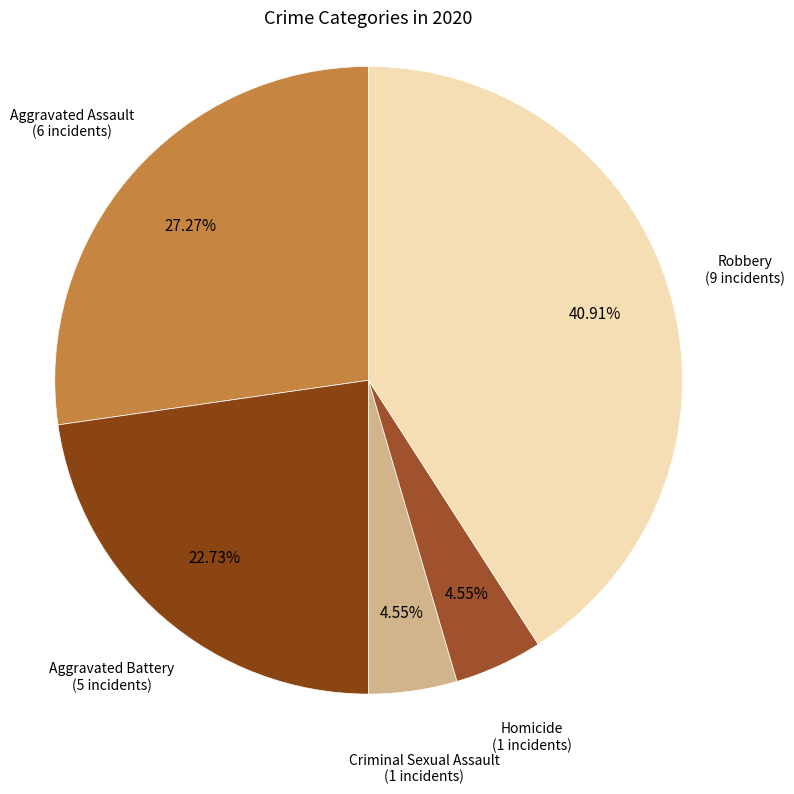

How many slices are in this pie chart?

5